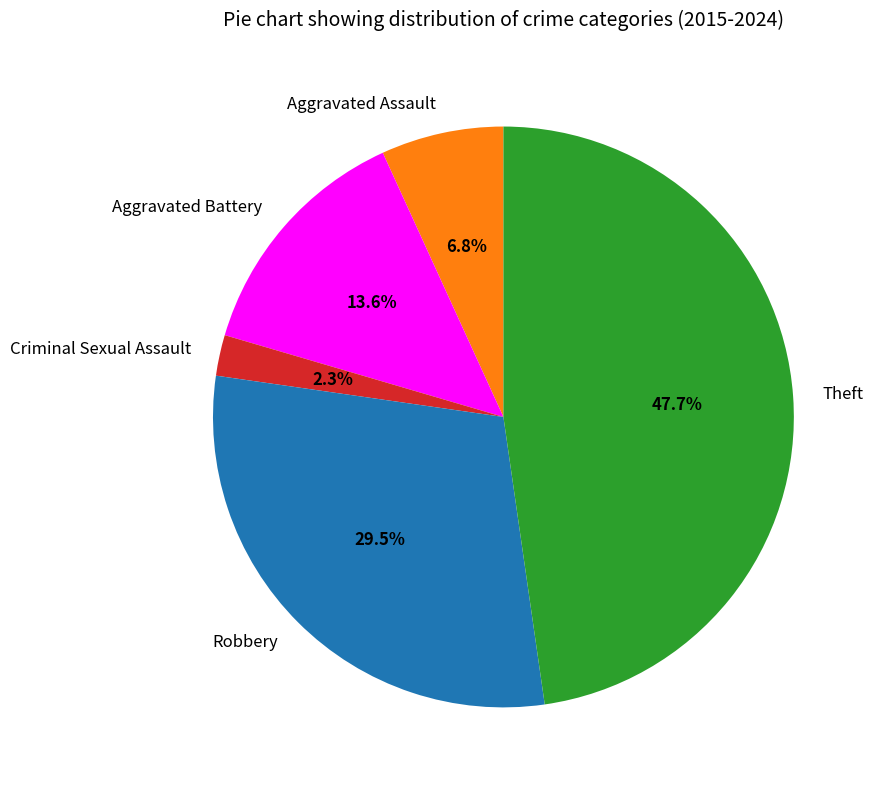

Is it true that Aggravated Assault is 14% of the pie?

False